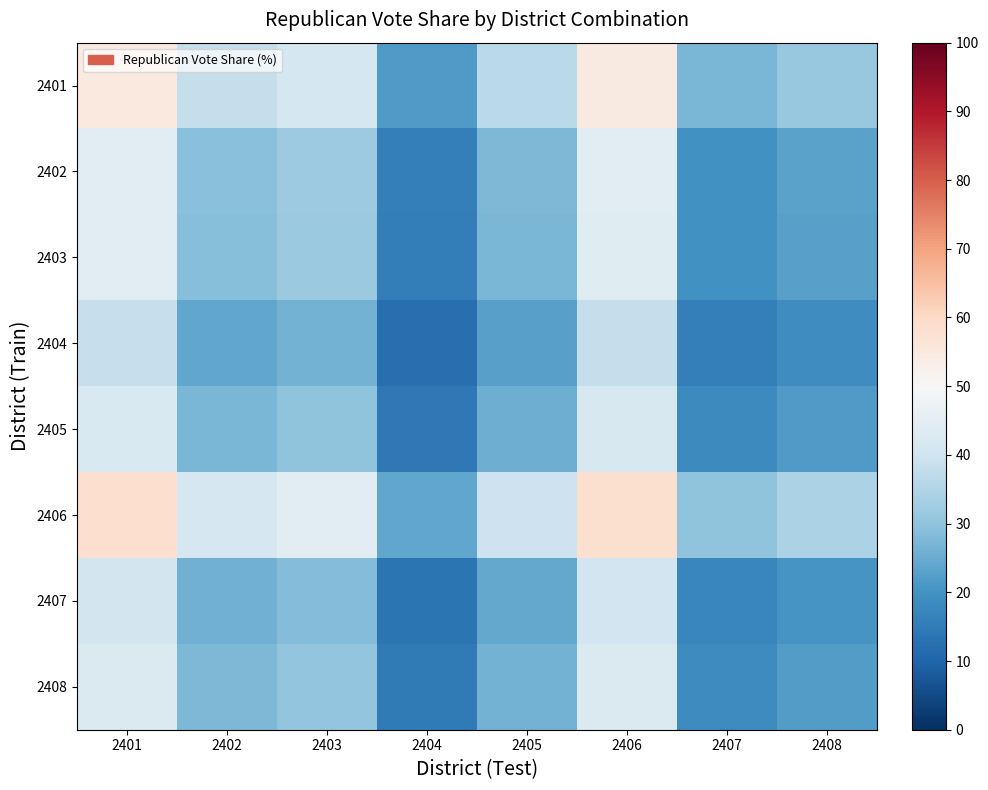

What is the spread (max minus min) of values at 2401?

20.0